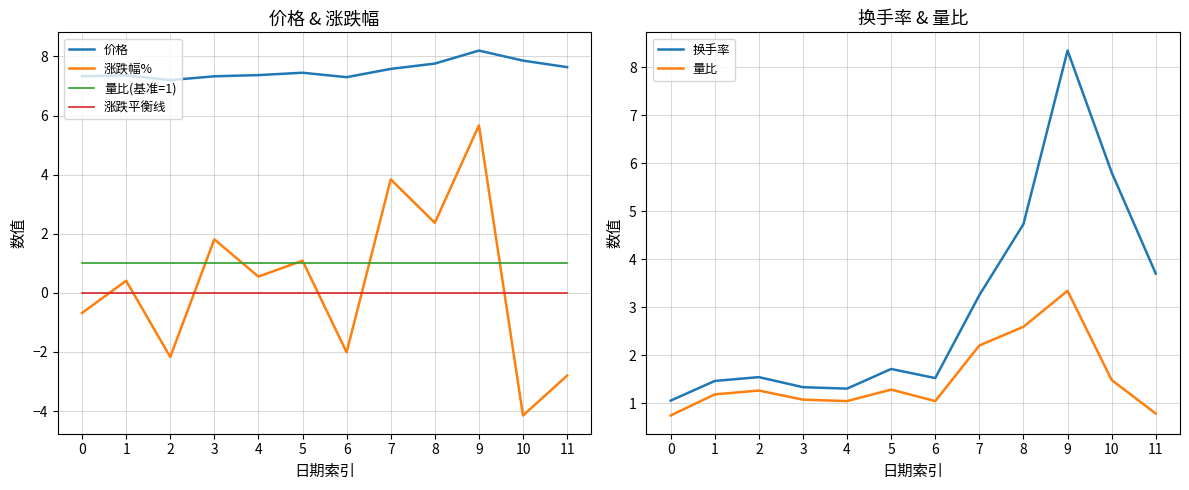

Does the chart display data point markers on the line(s)?

No